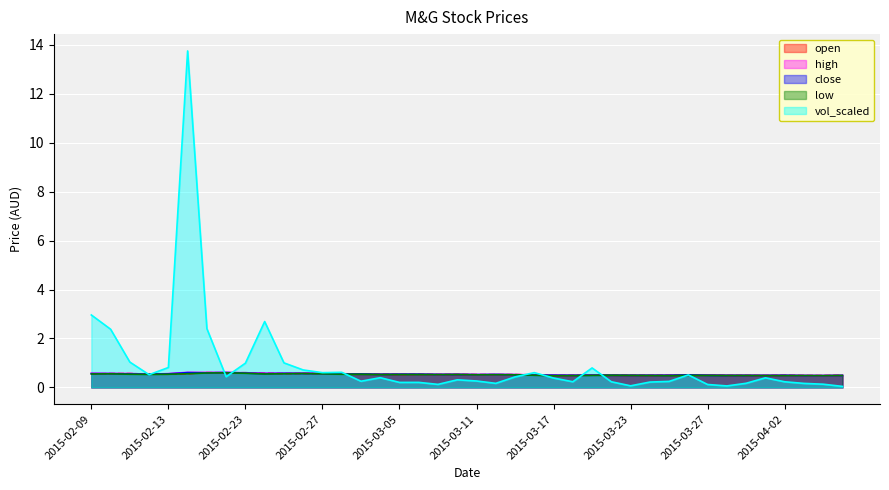

Rank the series at 2015-04-07 from highest to lowest value.

open, high, low, close, vol_scaled